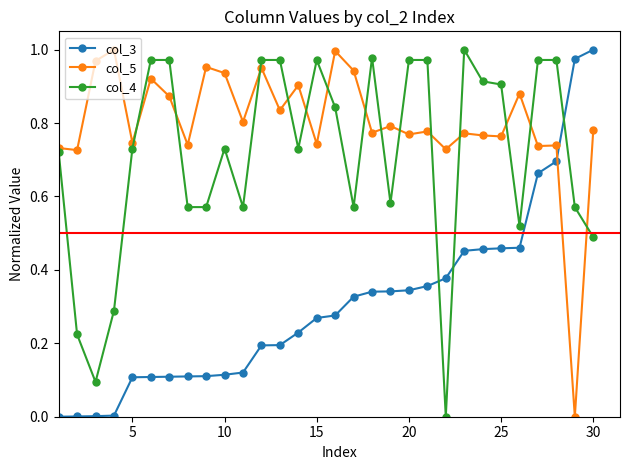

Which series has the largest total across all categories?

col_5